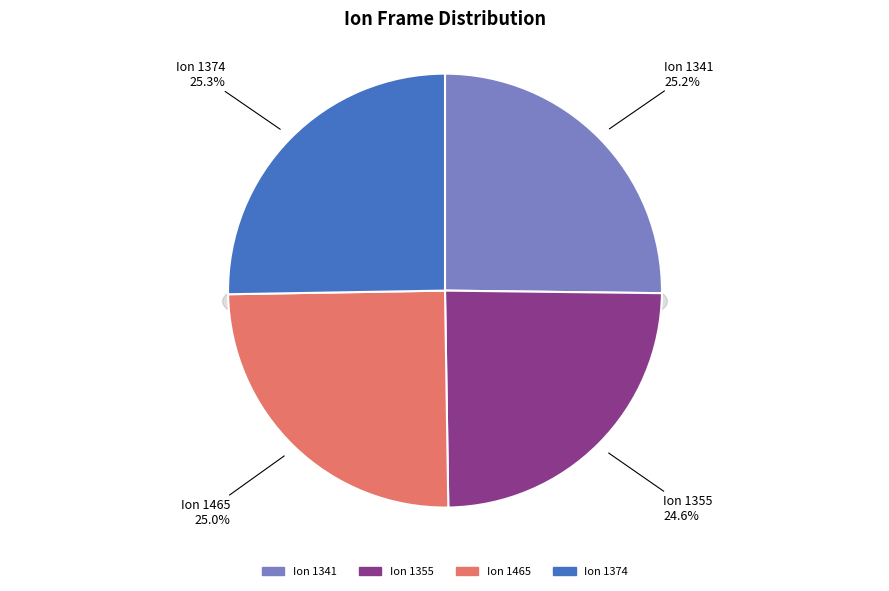

Which has a higher value, 1465 or 1355?

1465